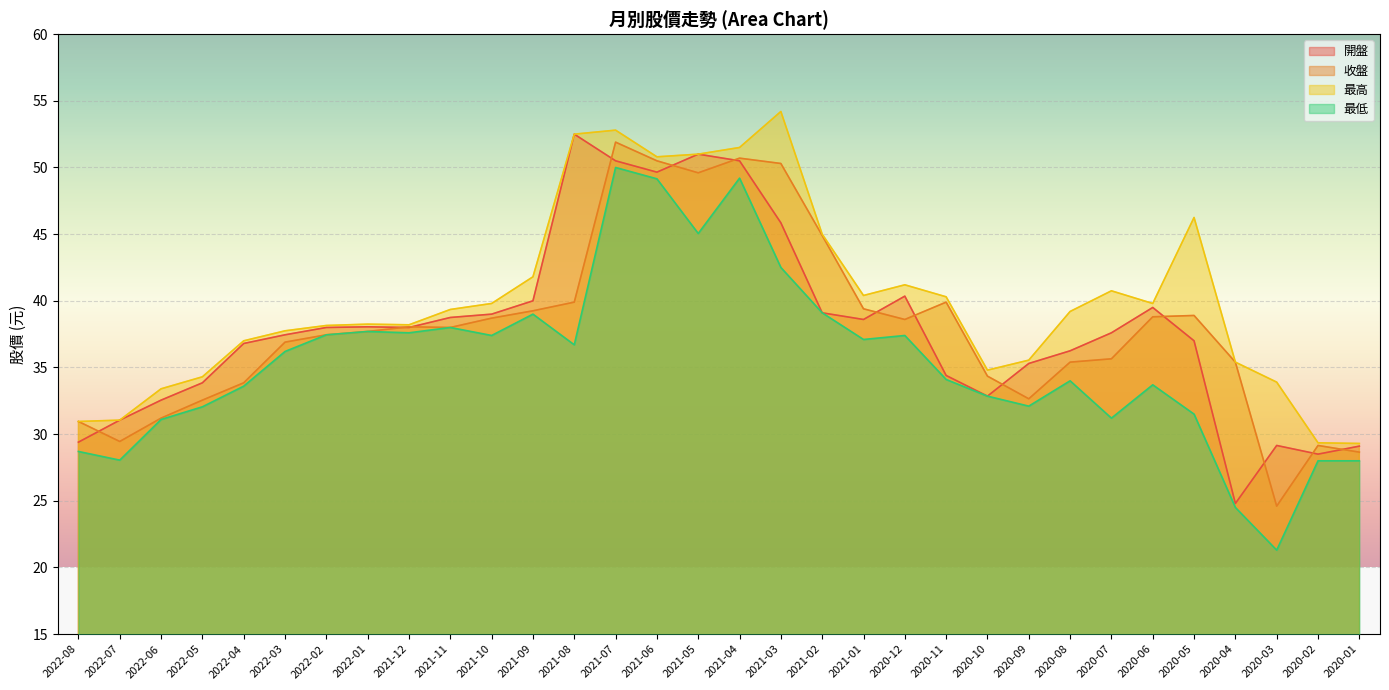

What is the highest value of the 收盤 series?

51.9